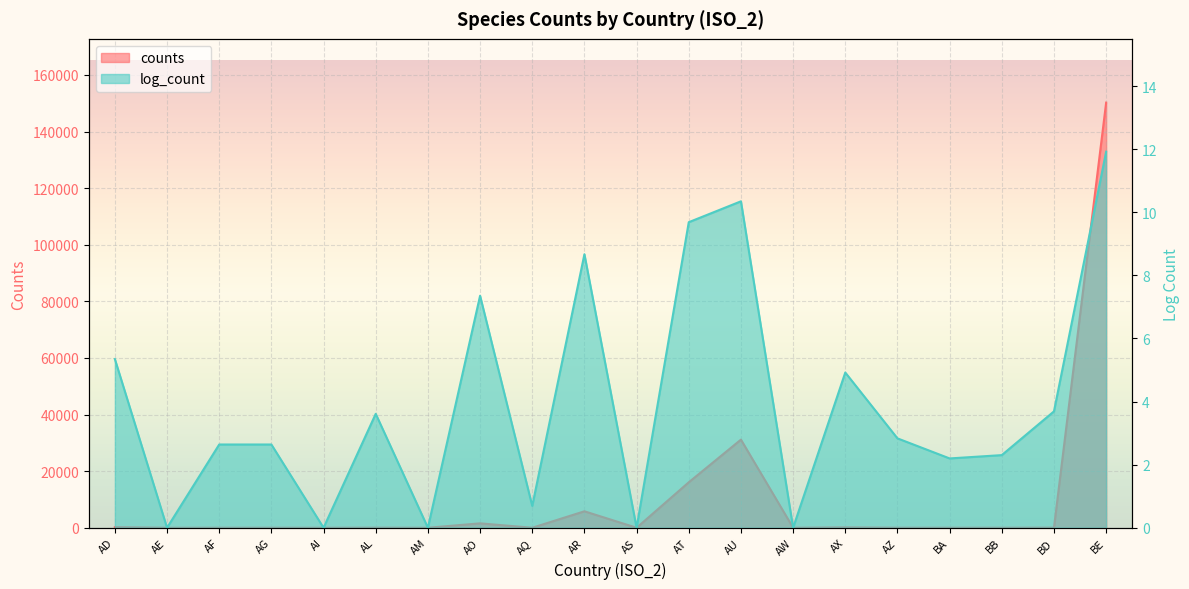

At how many categories does at least one series exceed 3331?

4